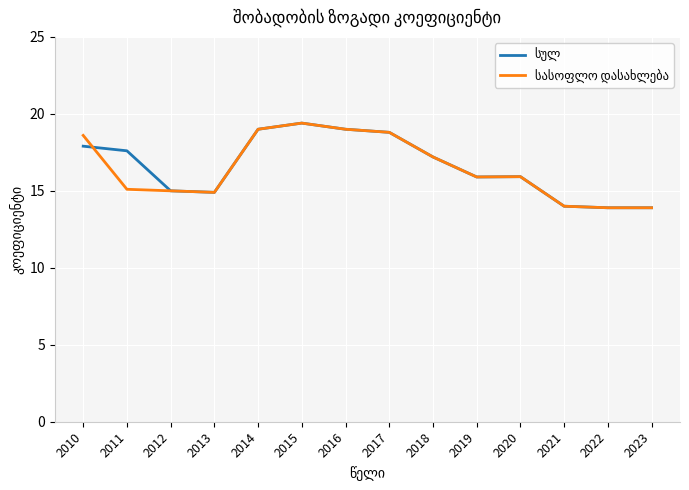

What is the total value across all series at 2023?

27.8